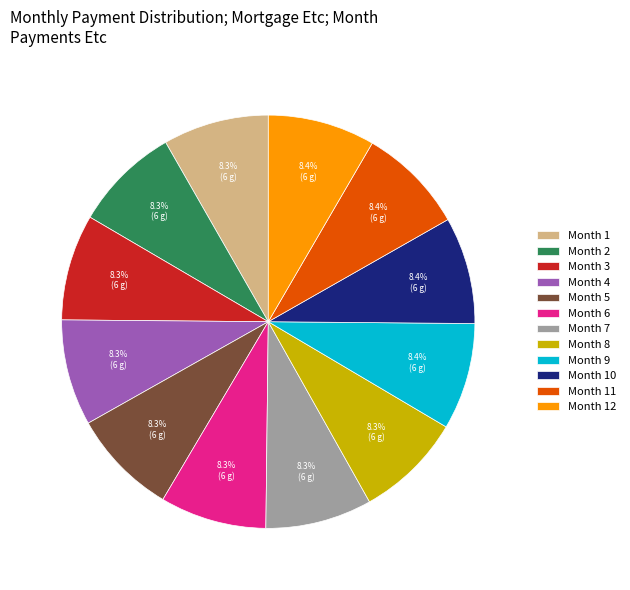

To the nearest percent, what is the average slice percentage?

8%